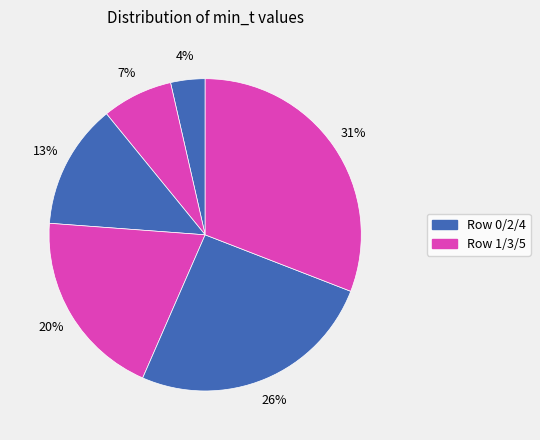

How many segments does this pie chart have?

6